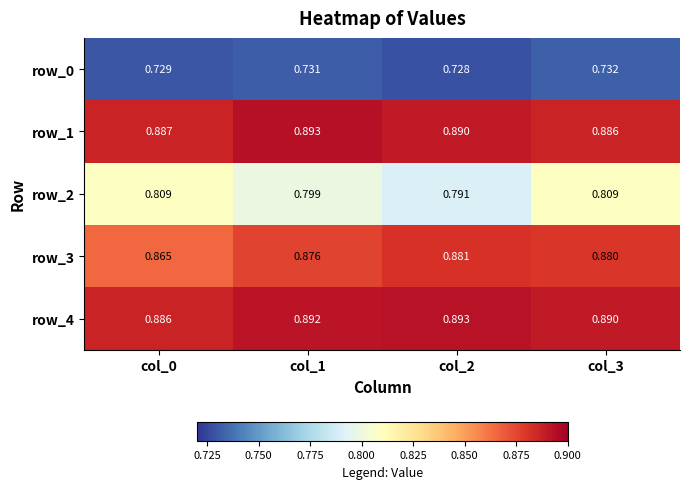

Which series has the largest range (max minus min)?

row_2